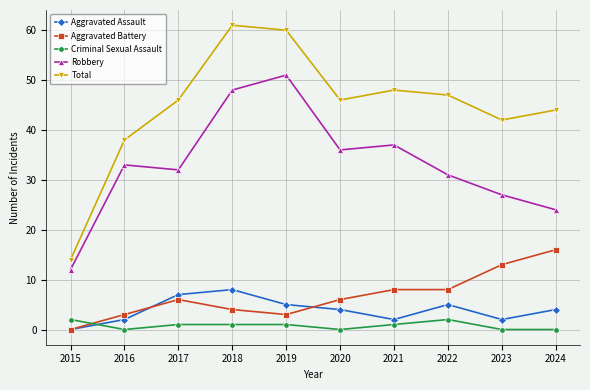

Is it true that Aggravated Assault equals 5 at 2022?

True